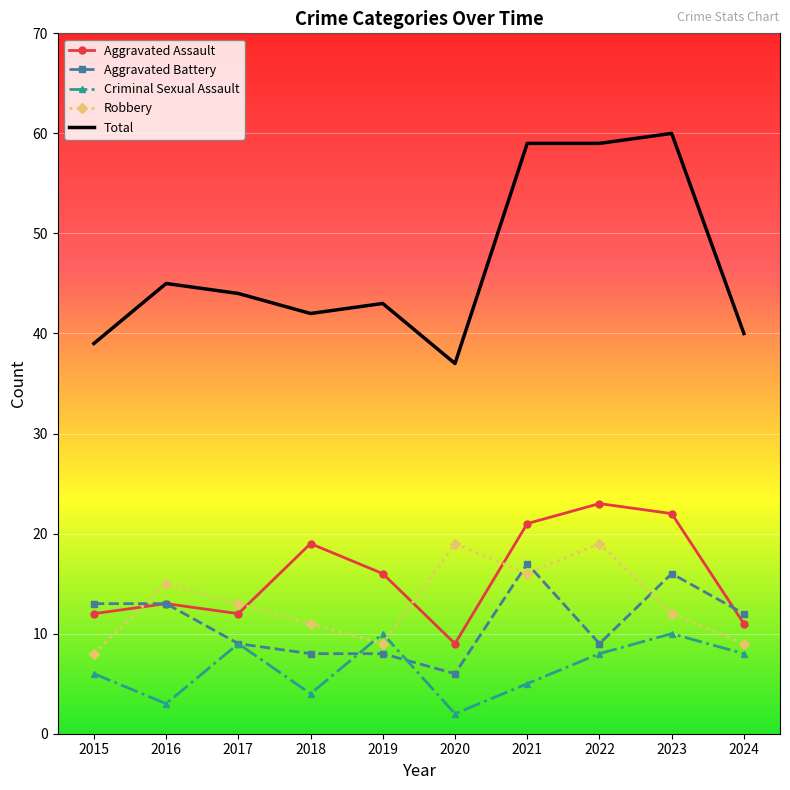

What is the total value across all series at 2016?

89